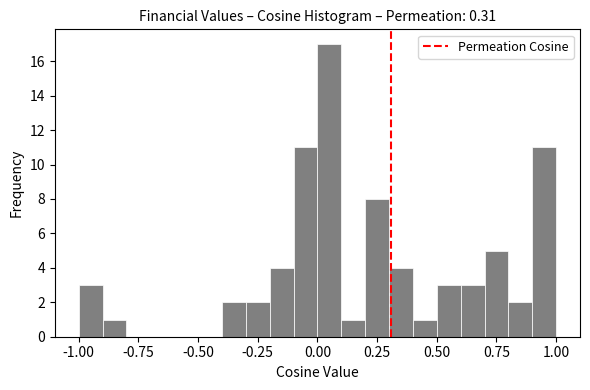

Around what value on the x-axis is the tallest bar? Give the approximate position of its centre, as read against the axis.

0.05